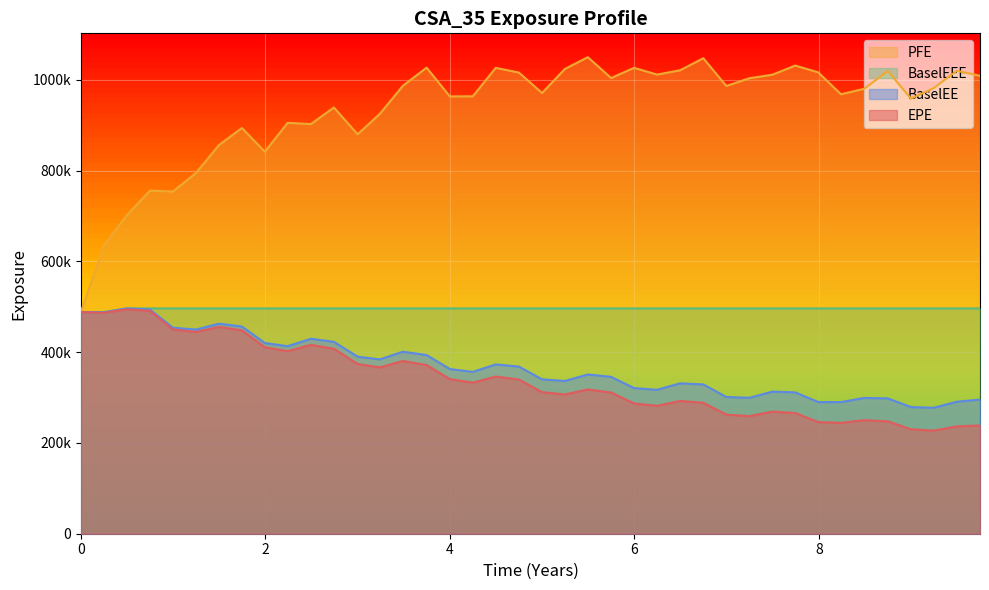

True or false: BaselEE has more than 2 interior local peaks.

True